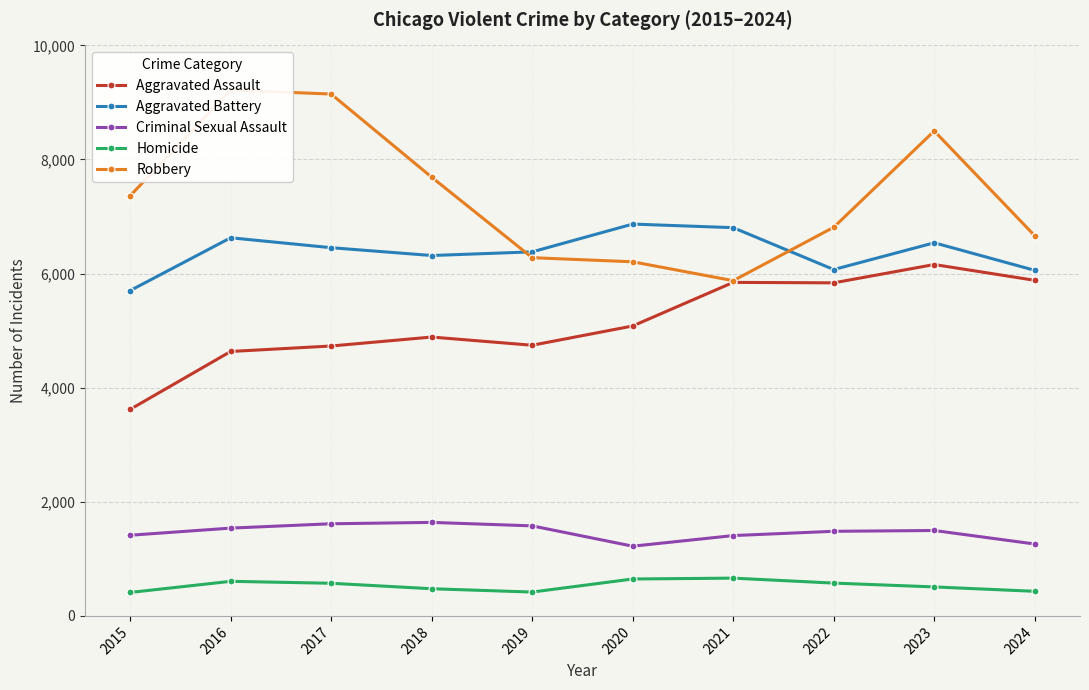

True or false: Criminal Sexual Assault has more than 2 points higher than both neighbors.

False